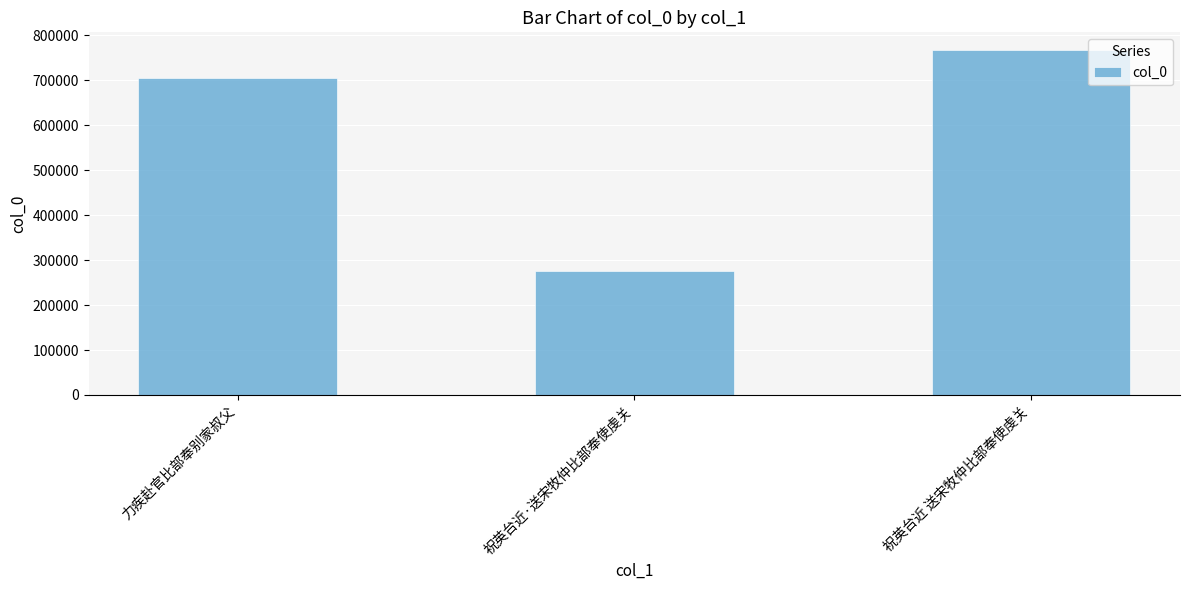

Are the bars grouped side by side (vs. stacked)?

No